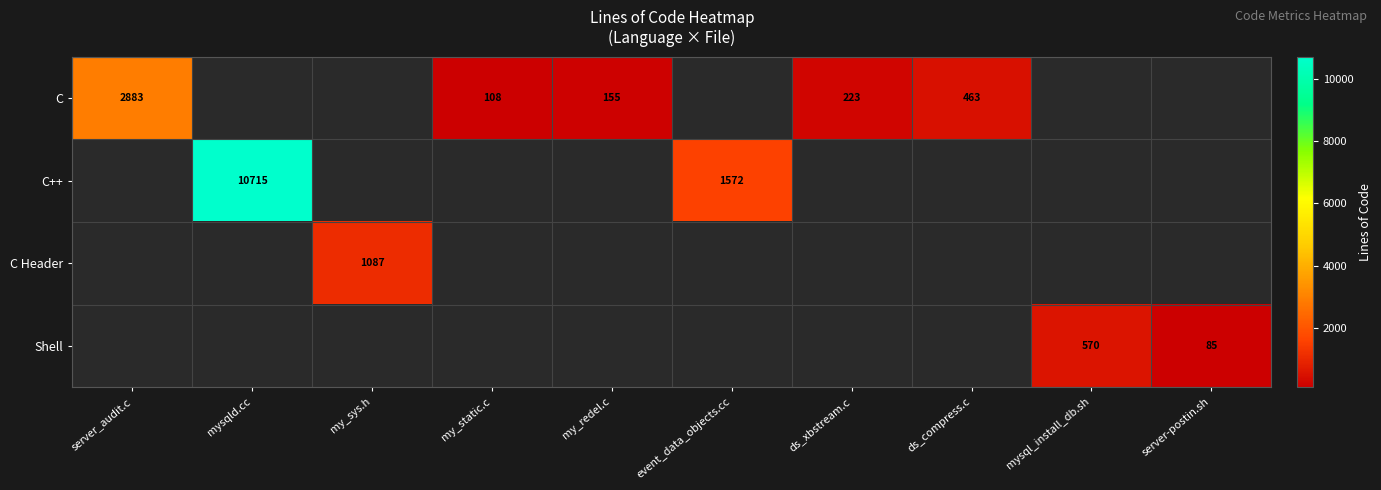

True or false: C has a value of 58 at my_redel.c.

False